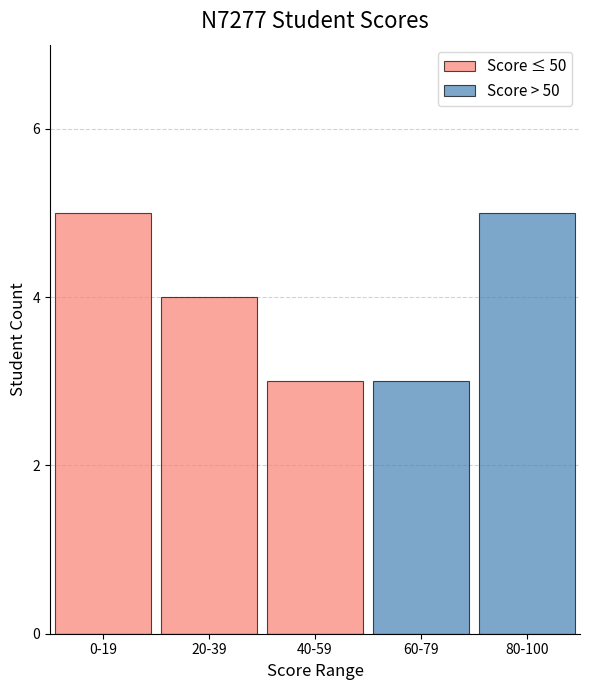

Is it true that Score > 50 equals -2 at 0-19?

False